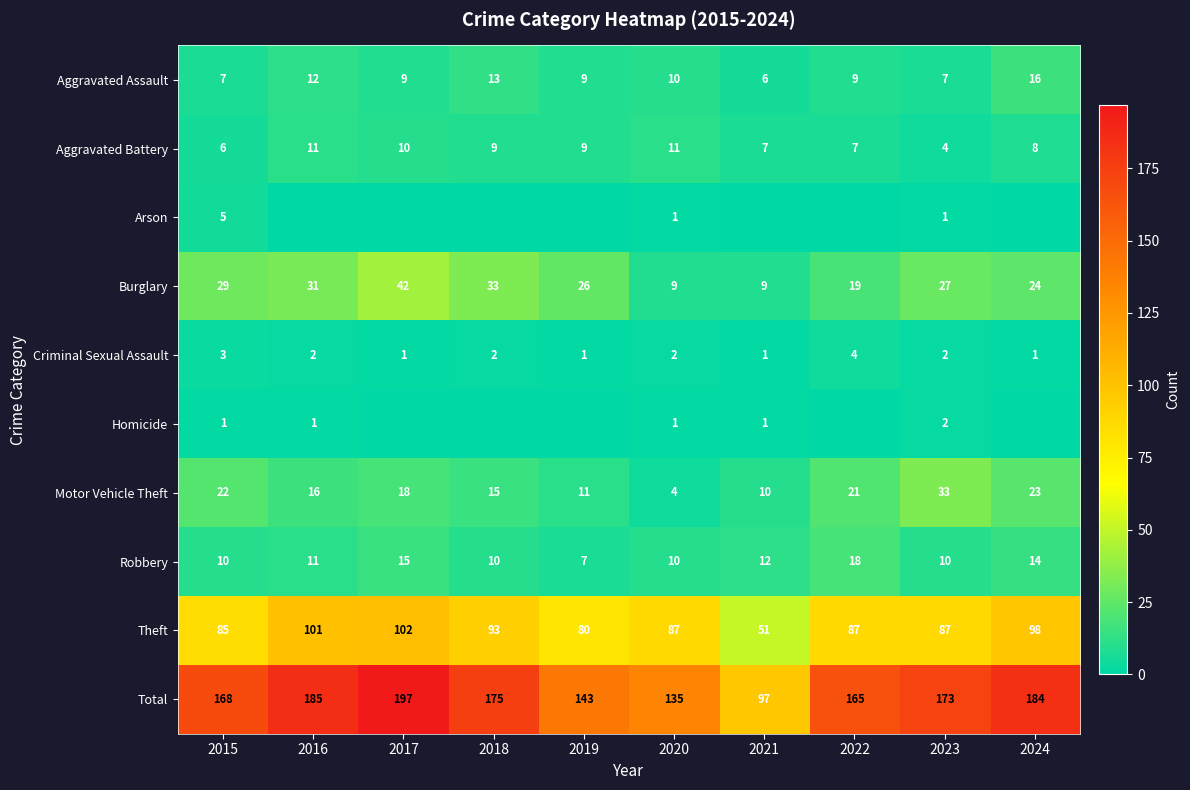

Is the value of Criminal Sexual Assault at 2020 greater than the value of Homicide at 2020?

Yes